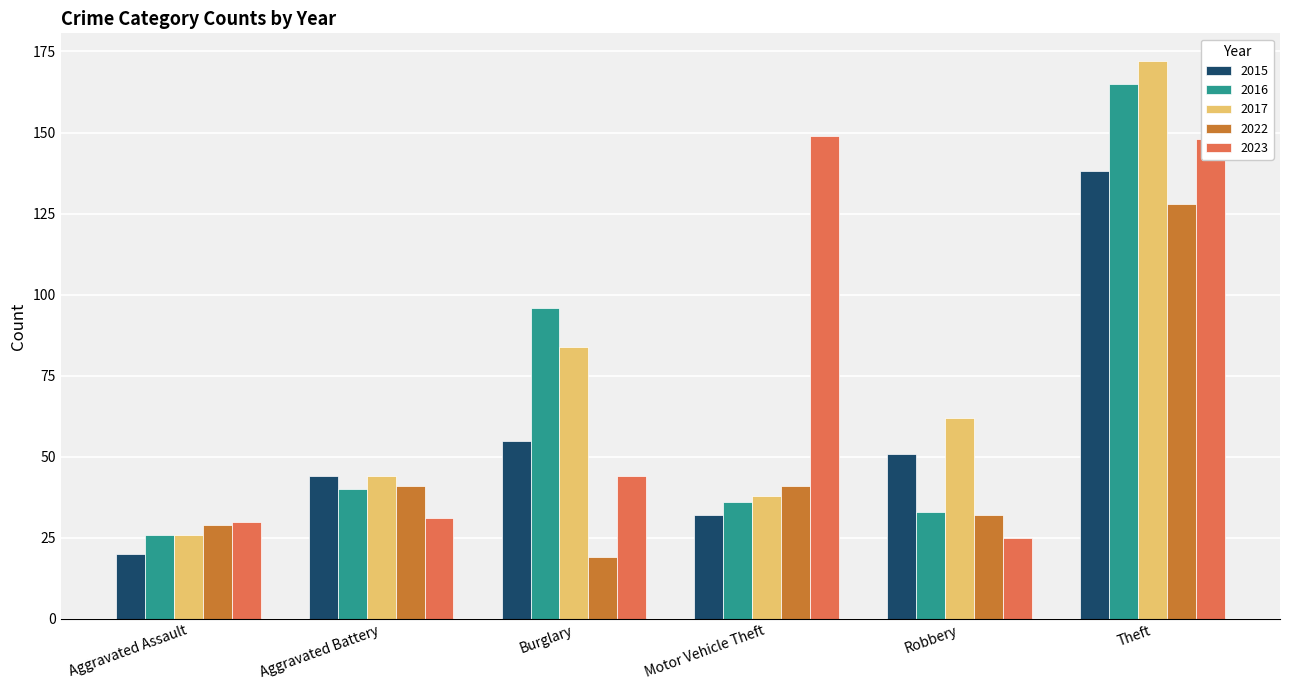

What value does the 2022 series have at Robbery?

32